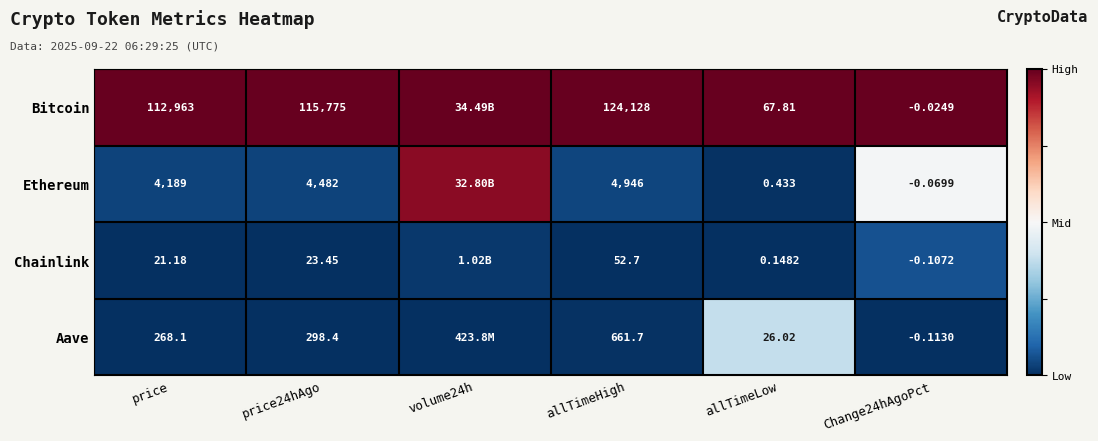

Between price and allTimeLow, which series saw the biggest shift?

Bitcoin